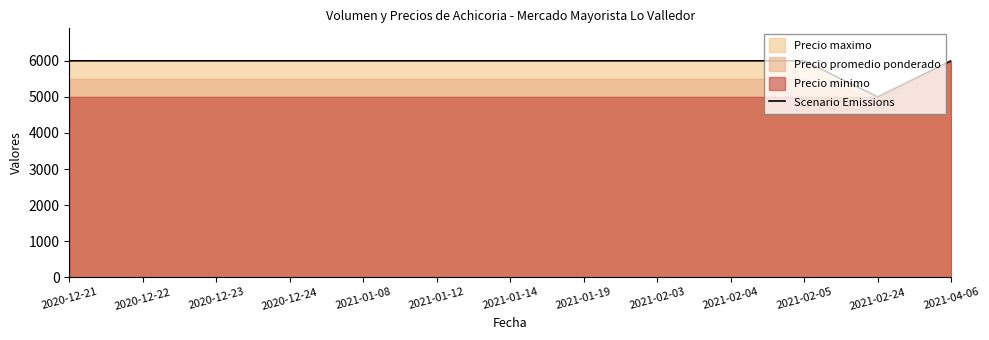

What value does the data have at 2020-12-23, to the nearest 50?

6000